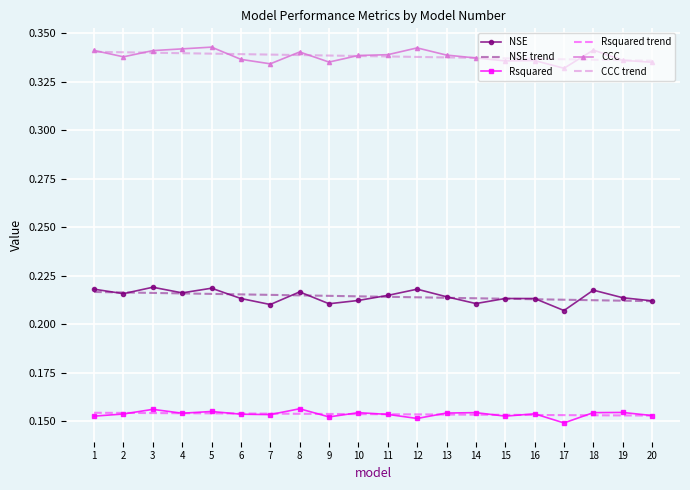

True or false: NSE and CCC cross at least once.

False